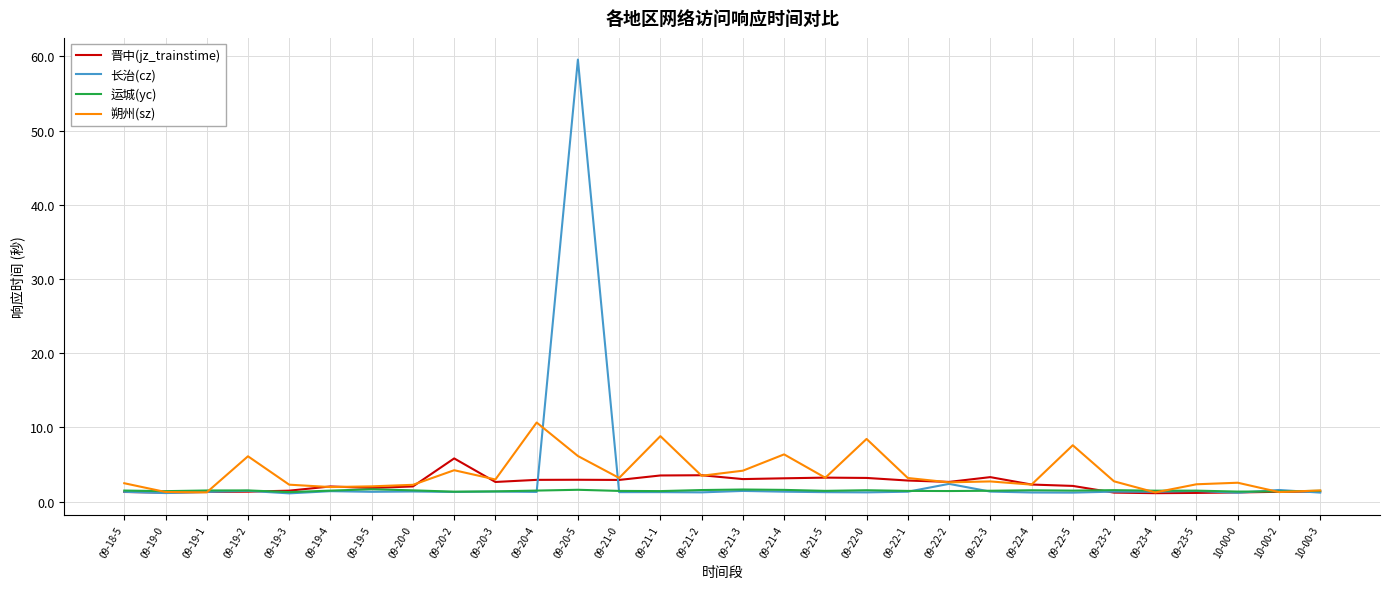

Which series has the largest range (max minus min)?

长治(cz)